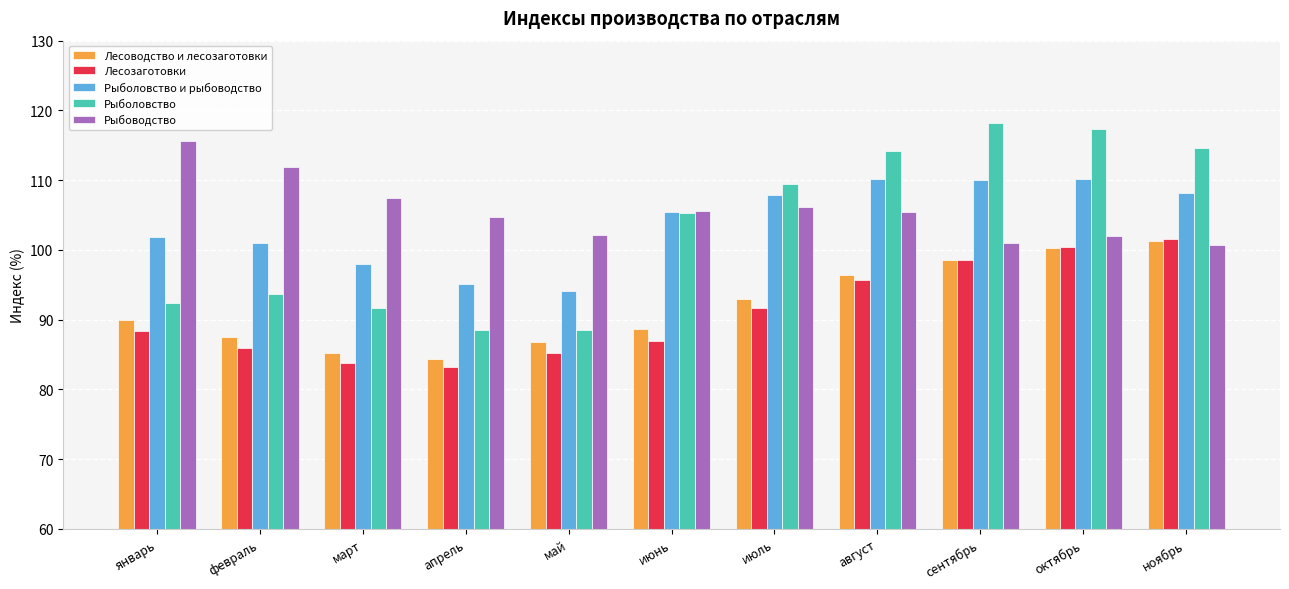

Where does the Рыбоводство series first go above 105?

январь